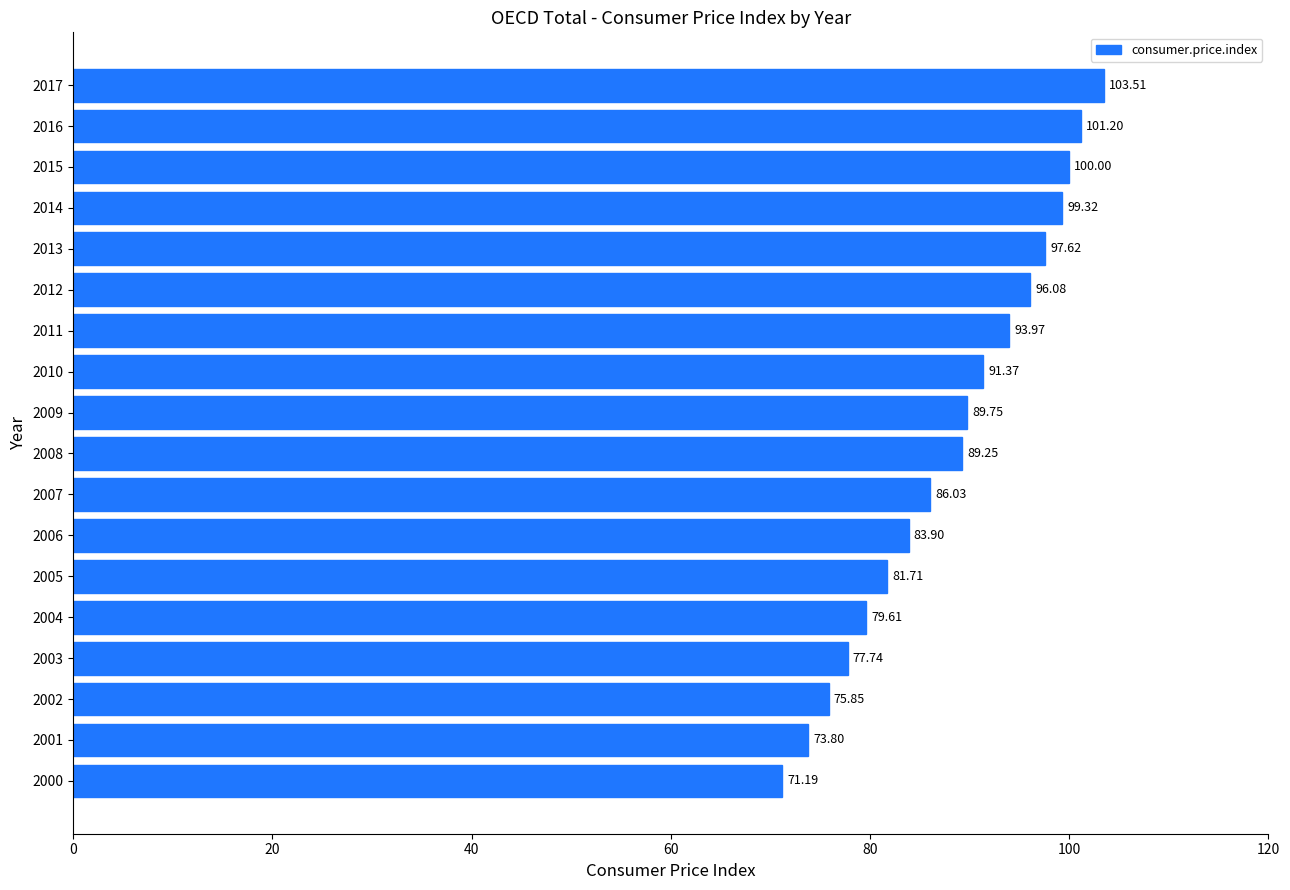

Are the bars grouped side by side (vs. stacked)?

No